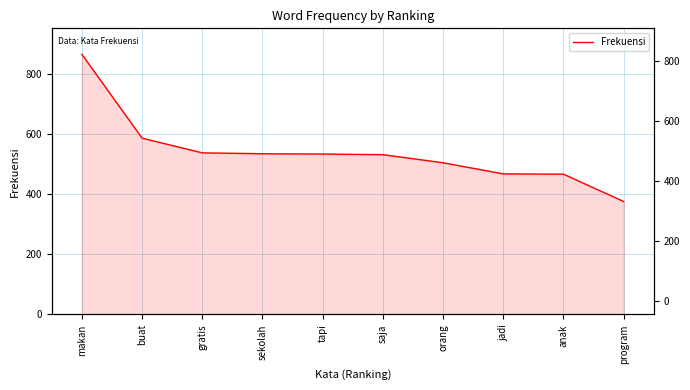

Reading left to right, extract all data points from this chart.

866	587	538	535	534	532	505	468	467	376